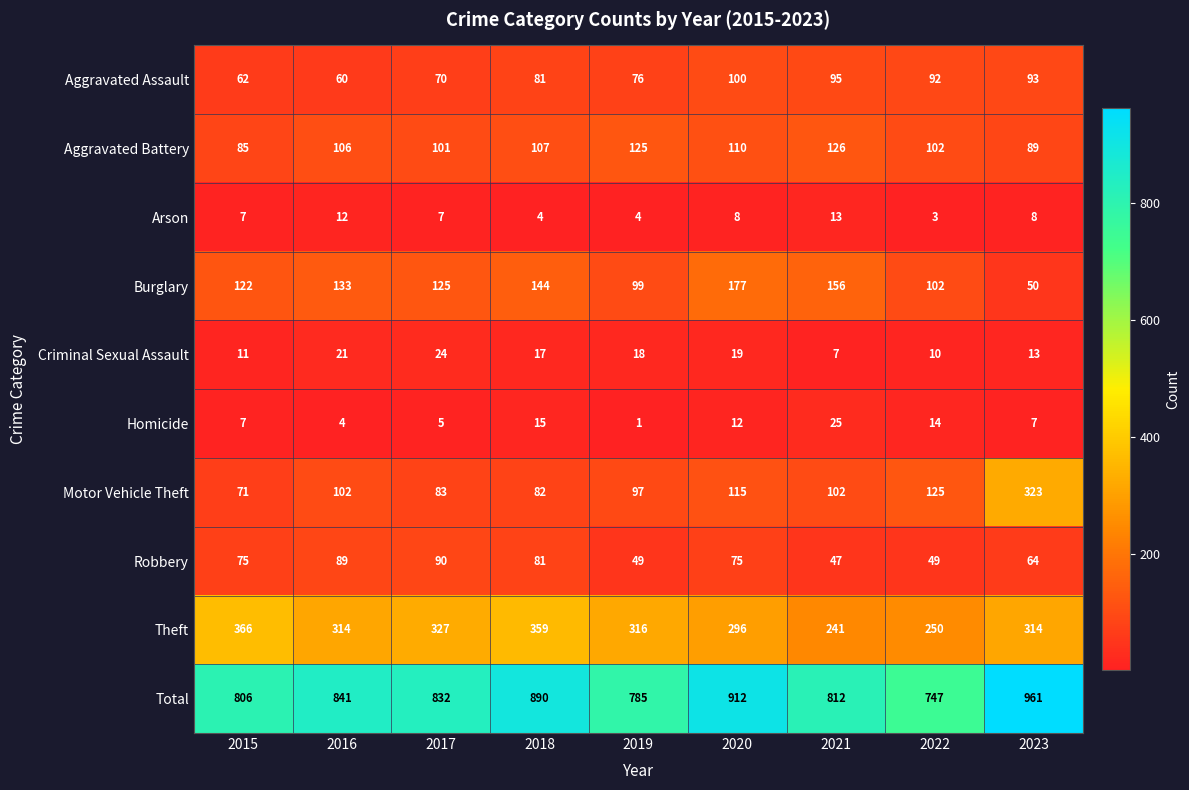

At which label does Theft first exceed 314?

2015